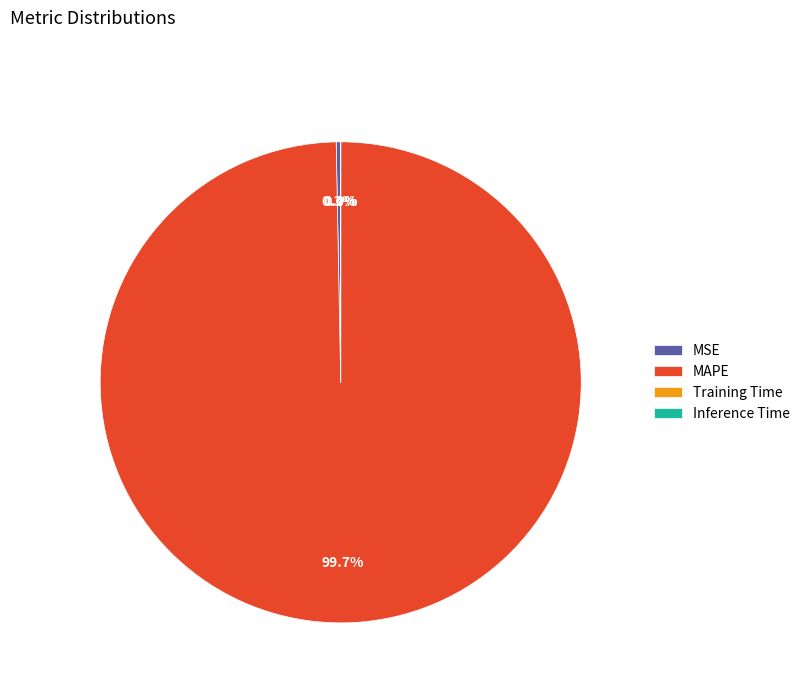

What portion of the pie excludes MSE?

99.7%